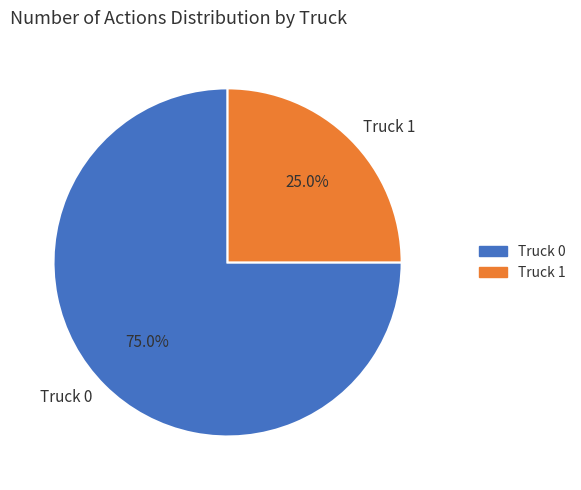

Is Truck 1 the majority of the pie?

No